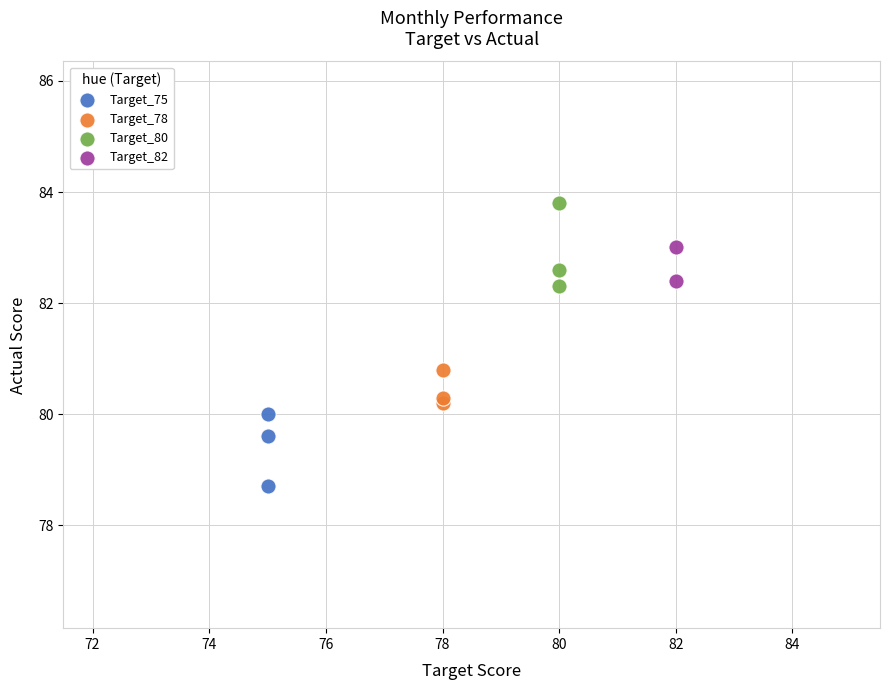

Which series has the widest spread of Y values?

Target_80